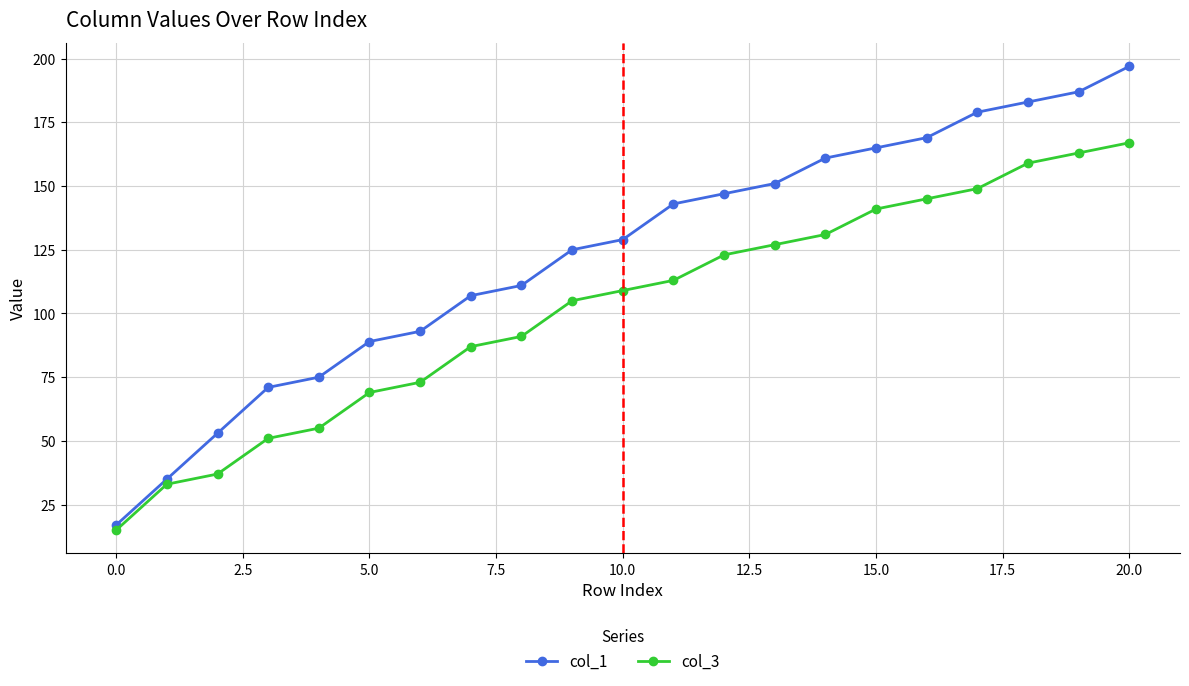

Which series has the largest range (max minus min)?

col_1